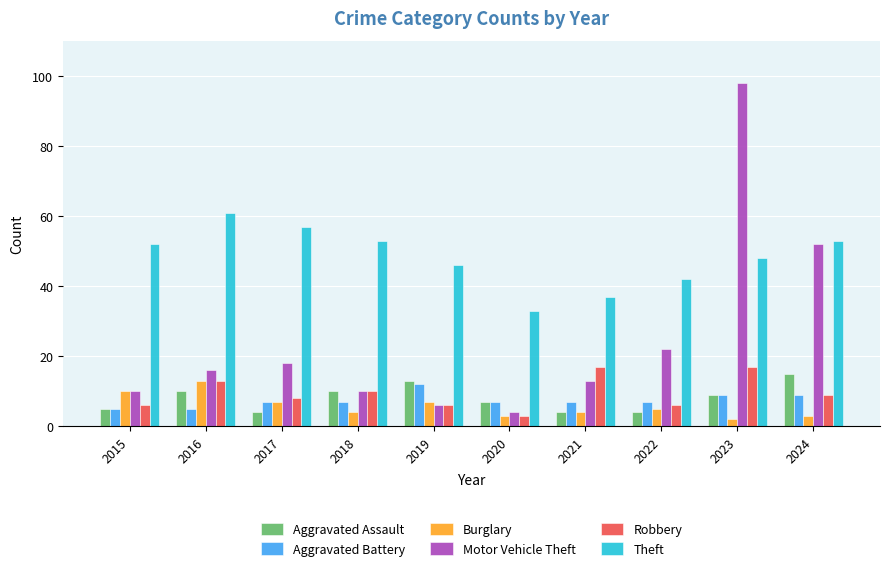

Is it true that Aggravated Assault equals 10 at 2024?

False